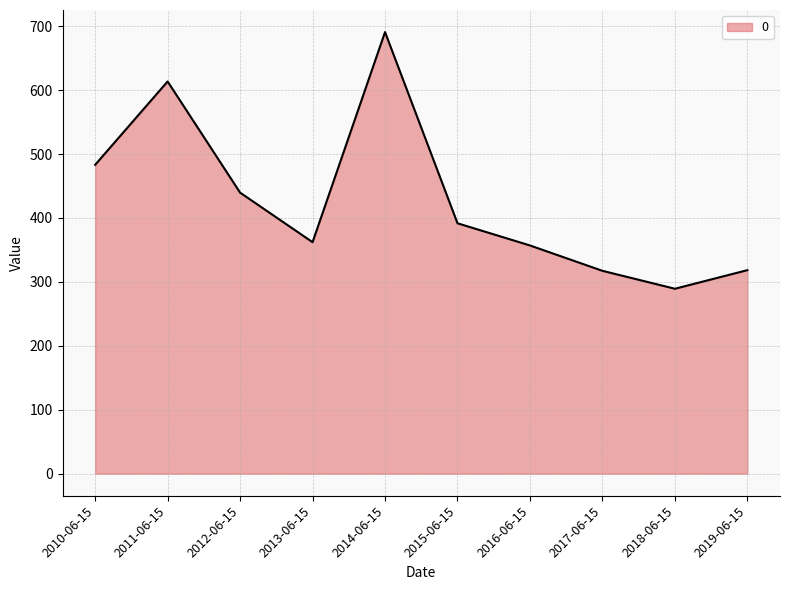

Where is the data nearest to the value 490?

2010-06-15